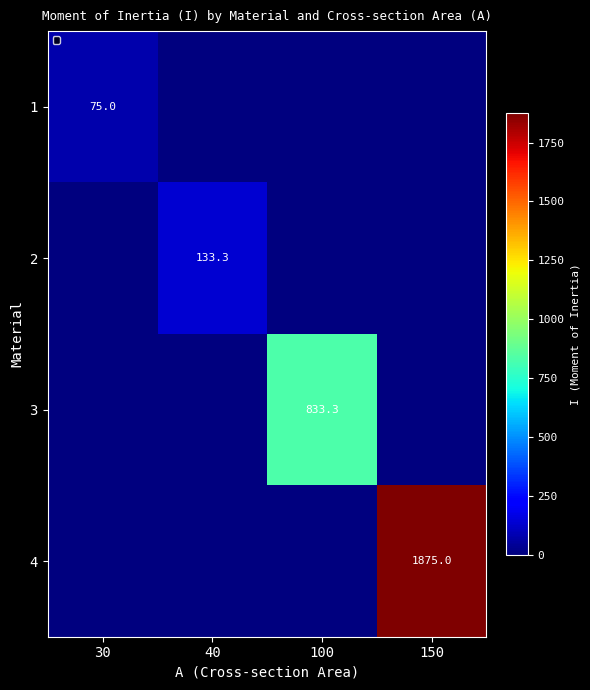

Is the value of 1 at 30 greater than the value of 4 at 150?

No